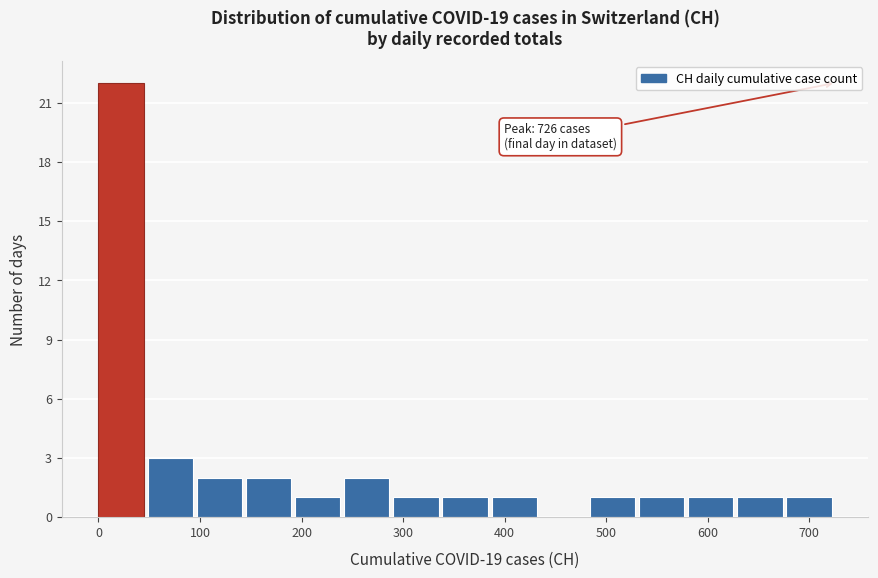

Which range on the x-axis has the tallest bar?

0 to 50